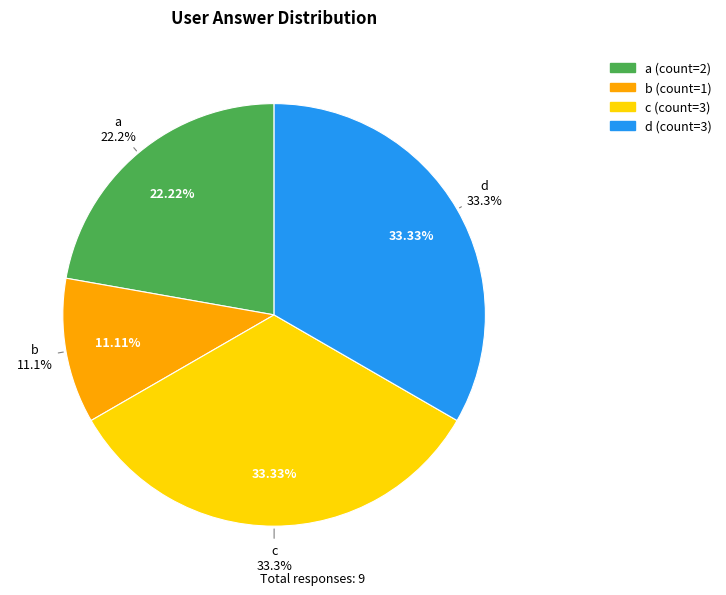

How many slices are in this pie chart?

4